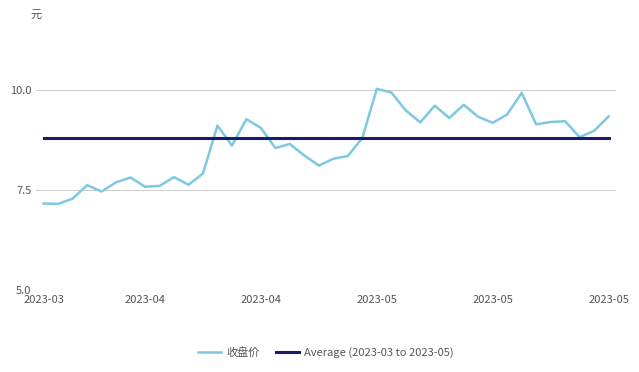

Rank the series by their maximum value, from highest to lowest.

收盘价, Average (2023-03 to 2023-05)